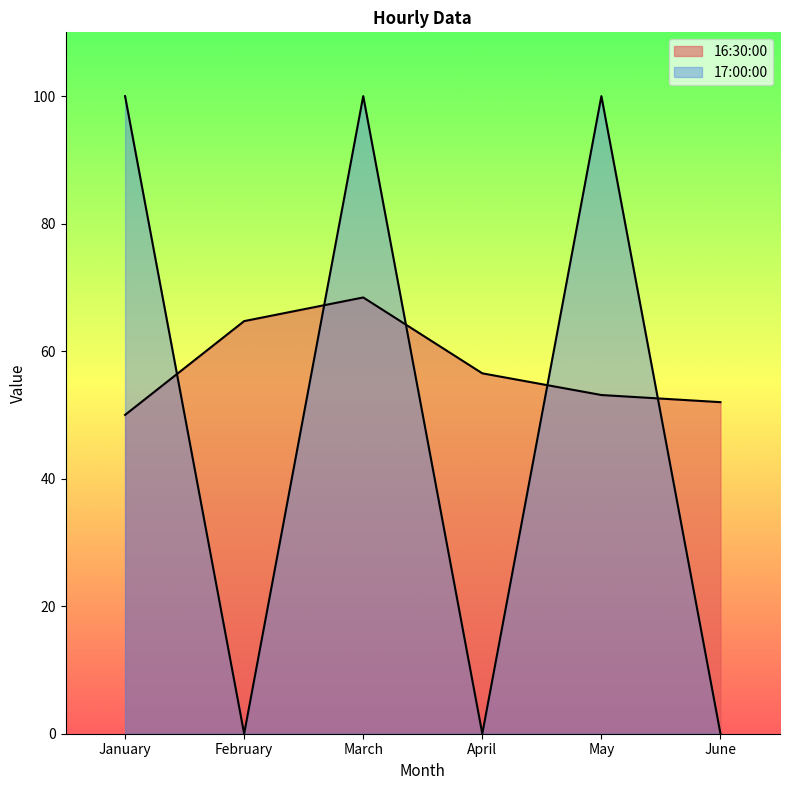

Which category has the lowest value in the 16:30:00 series?

January